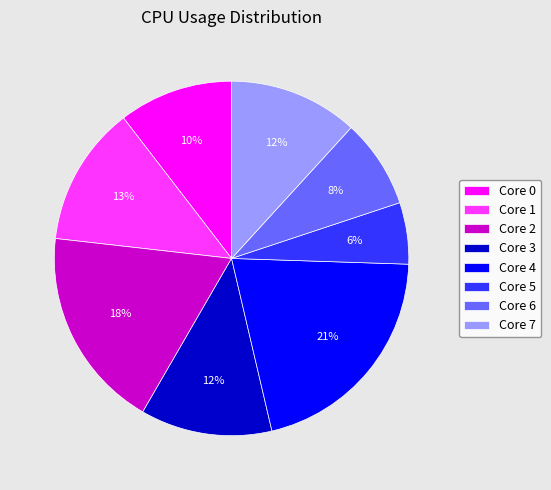

Is it true that Core 0 is 4% of the pie?

False